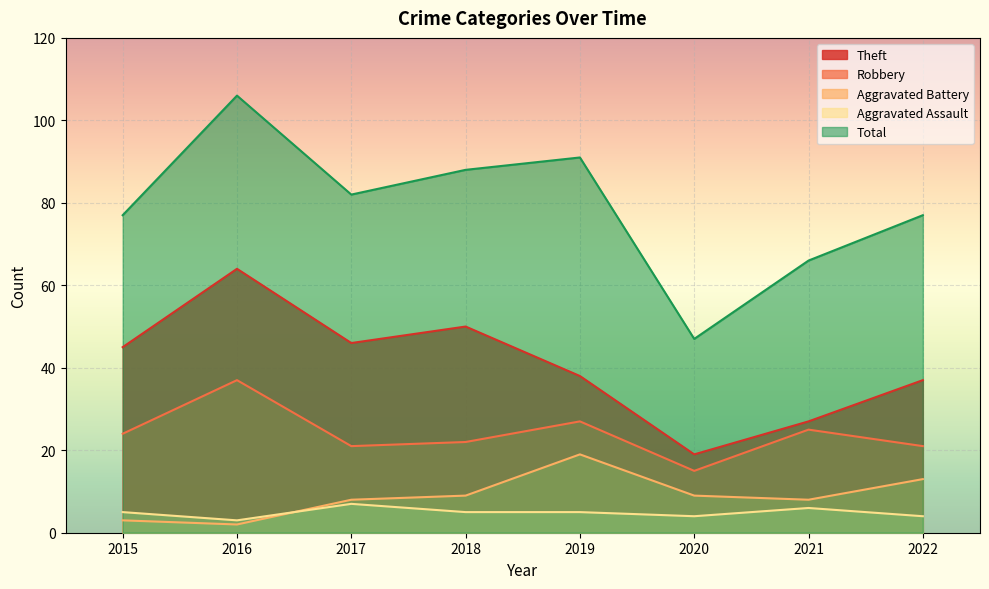

True or false: Total has more than 1 points higher than both neighbors.

True